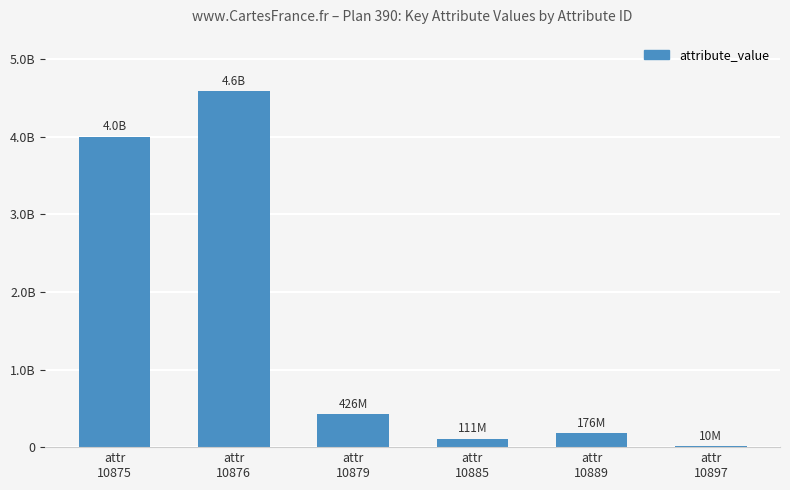

At which label is the value closest to 2298929500?

attr
10875